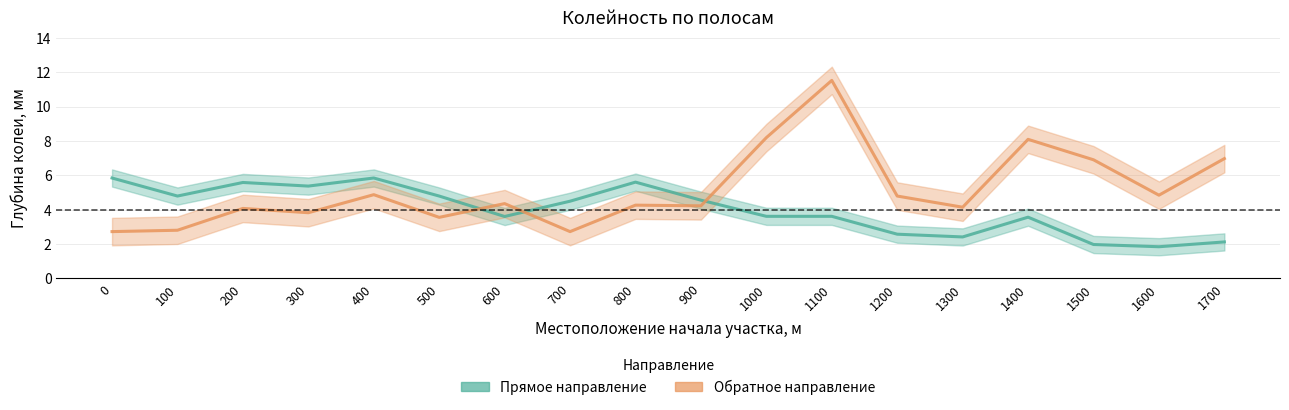

True or false: 1-ая прямое направление has more than 1 points higher than both neighbors.

True